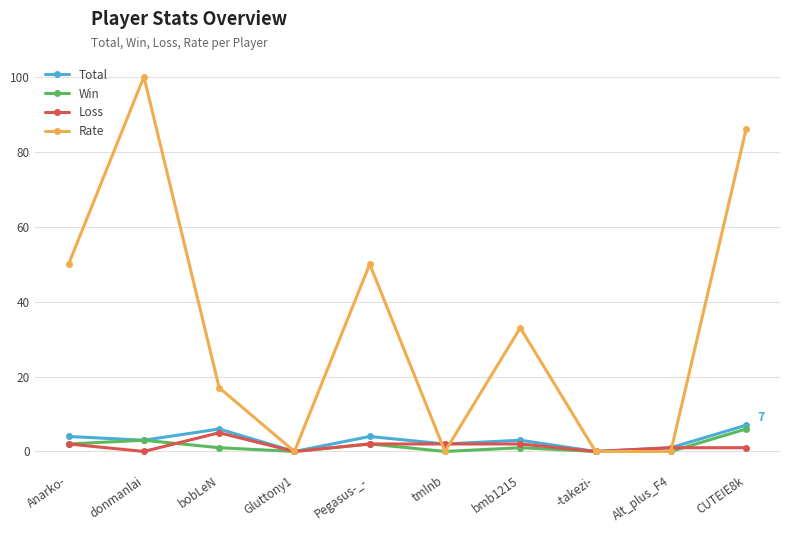

How many lines are shown in the chart?

4